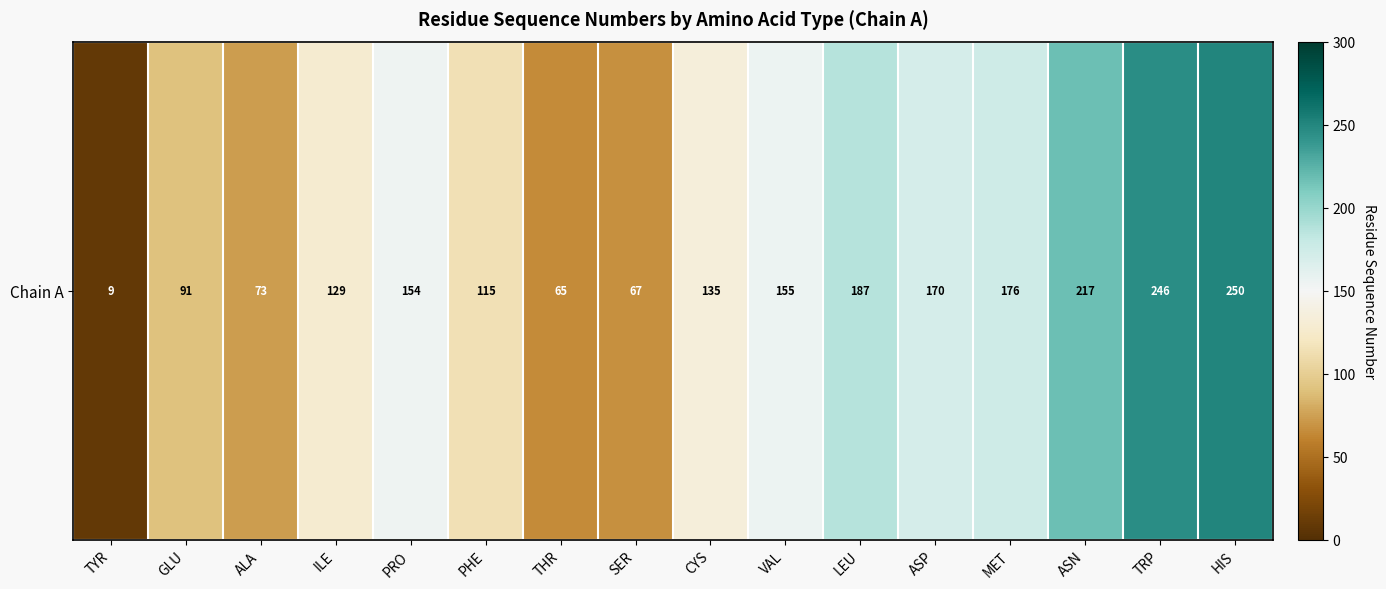

How many data points are less than 154?

8